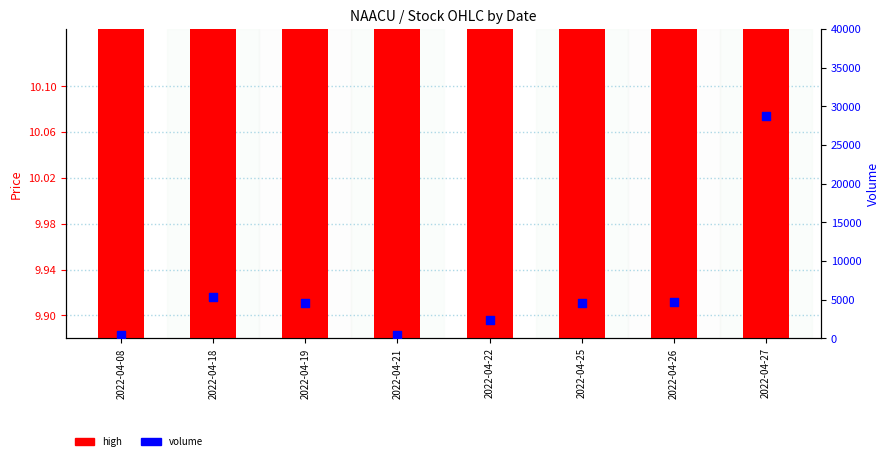

What is the total value across all series at 2022-04-21?

410.0